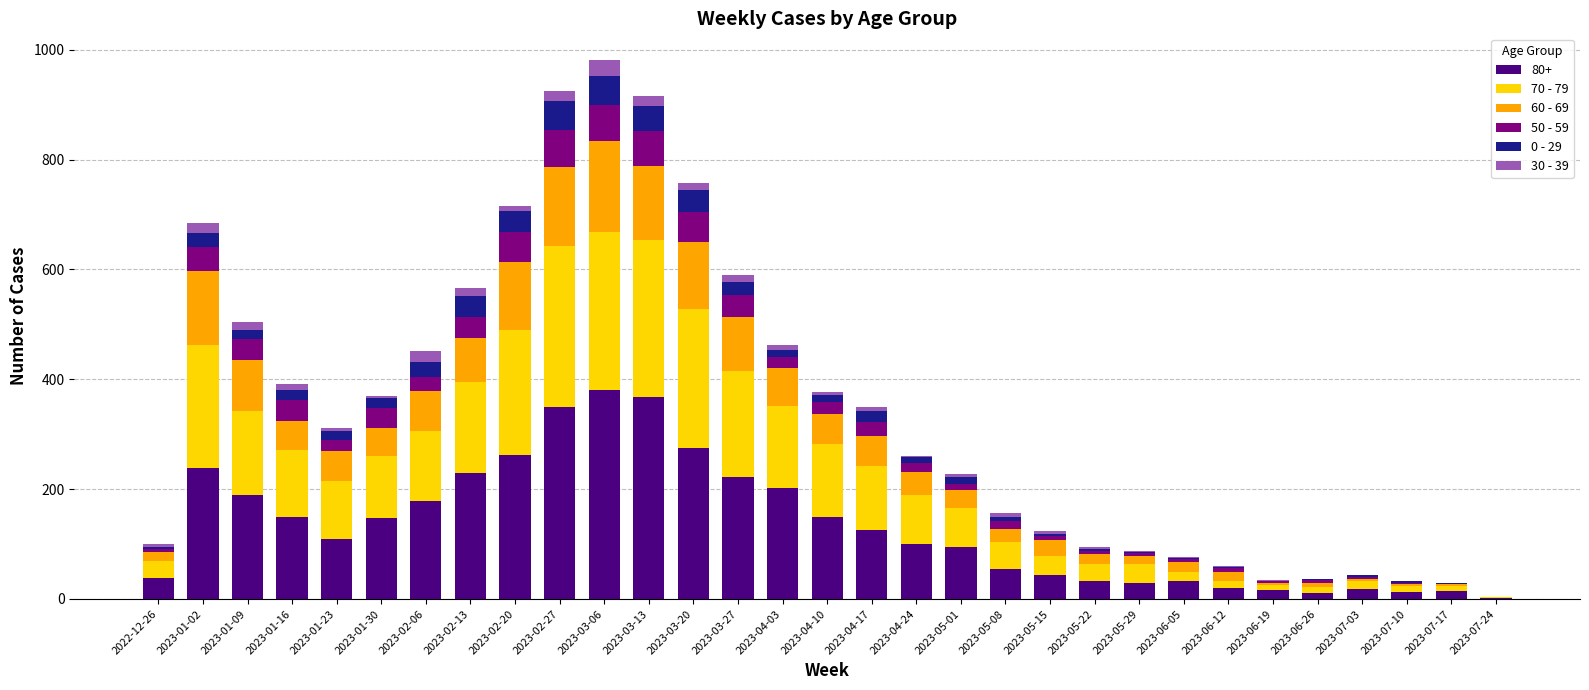

Is it true that 80+ equals 110 at 2023-01-23?

True